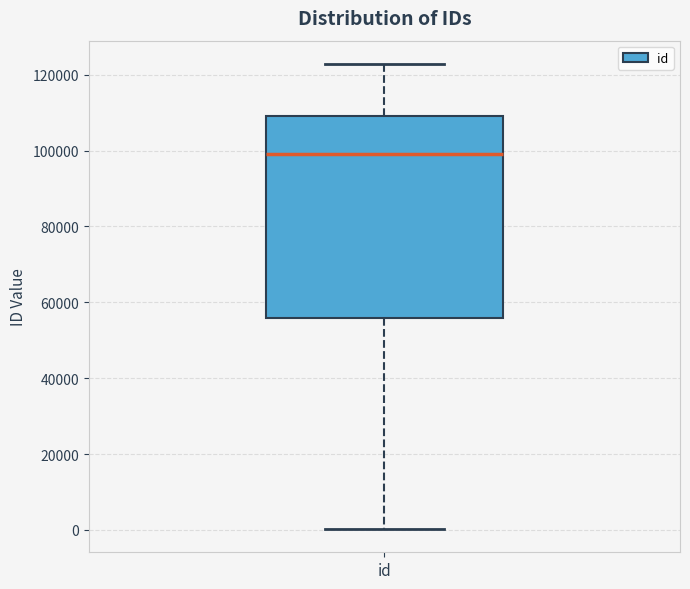

Where does the lower whisker of the box for id end on the y-axis? The values are not printed on the chart, so give them approximately, as read against the axis.

0